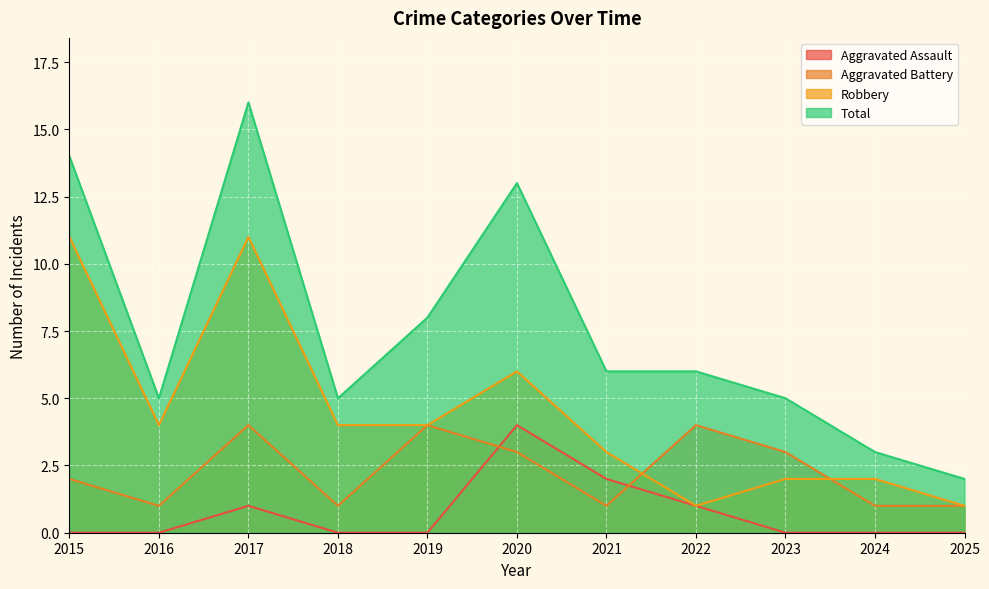

Is the value of Total at 2021 greater than the value of Aggravated Battery at 2018?

Yes